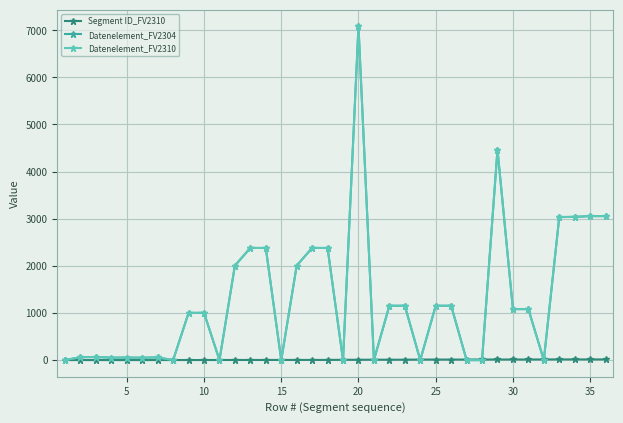

Which series has the largest range (max minus min)?

Datenelement_FV2304